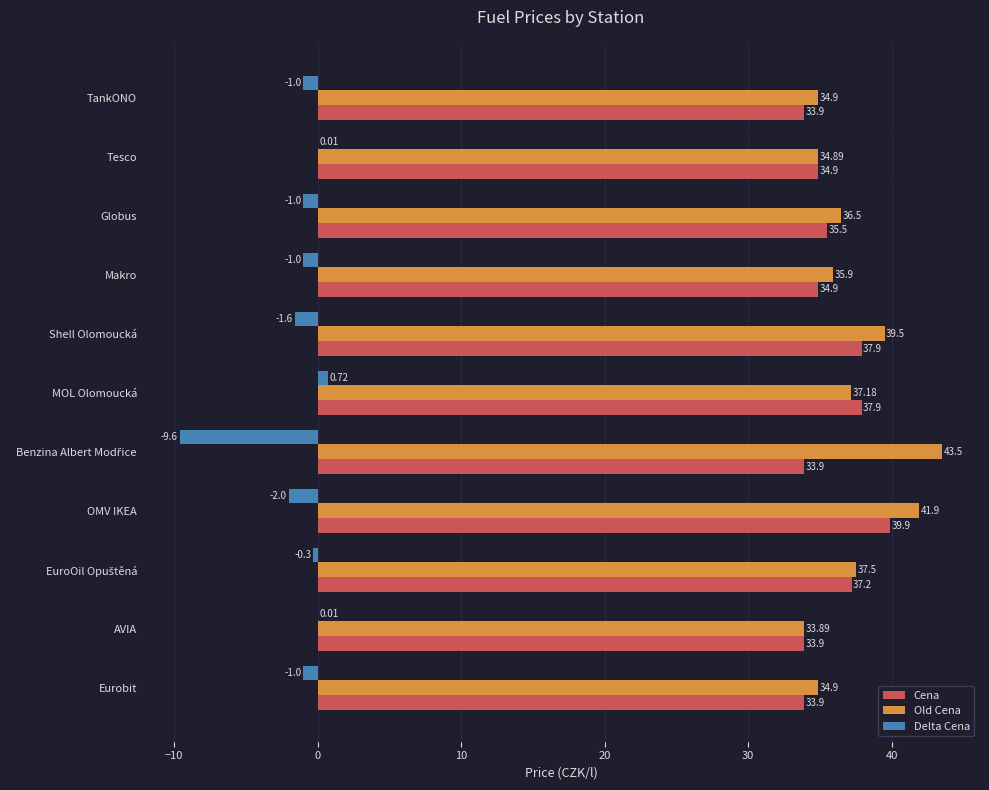

What is the total value across all series at Makro?

69.8